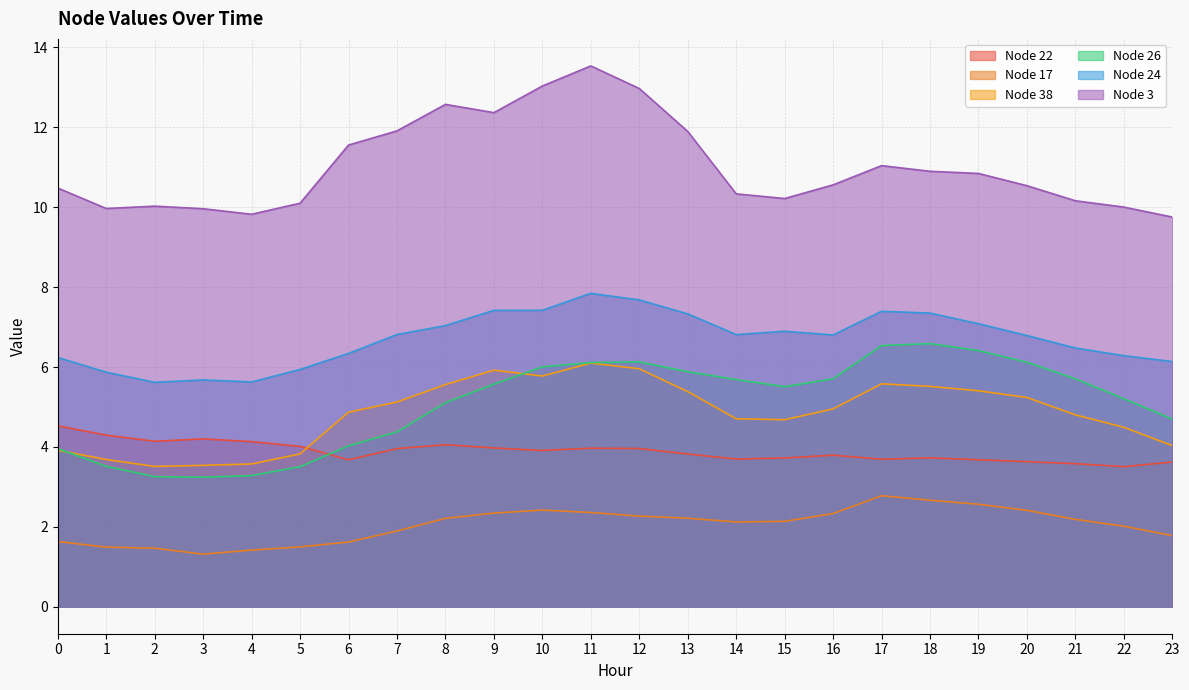

What are all the series names shown in the legend?

Node 22, Node 17, Node 38, Node 26, Node 24, Node 3